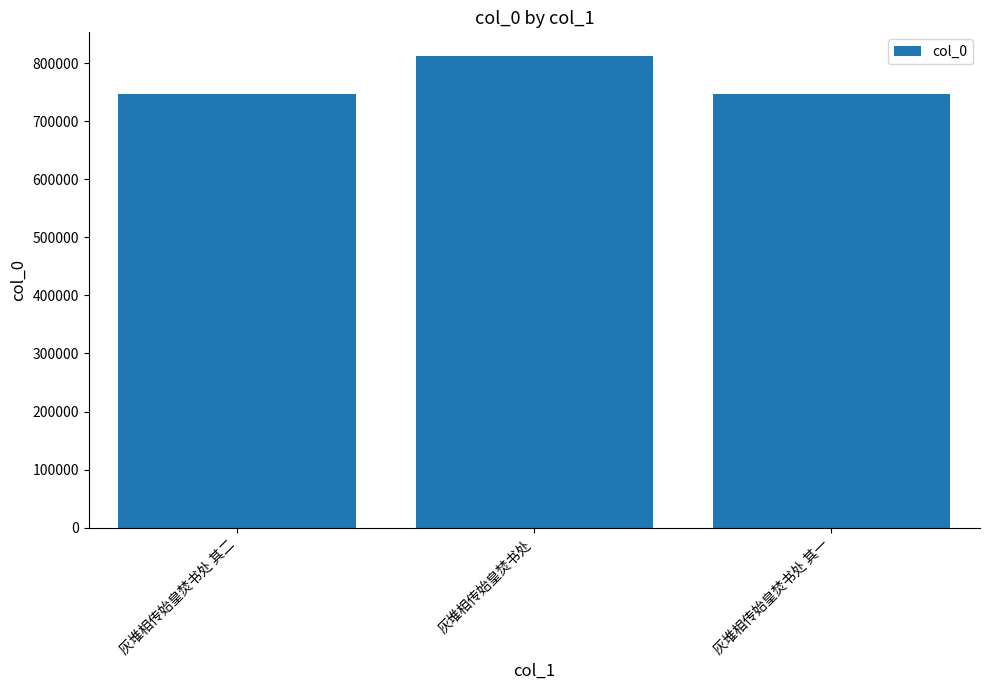

What is the maximum value shown in the chart?

812312